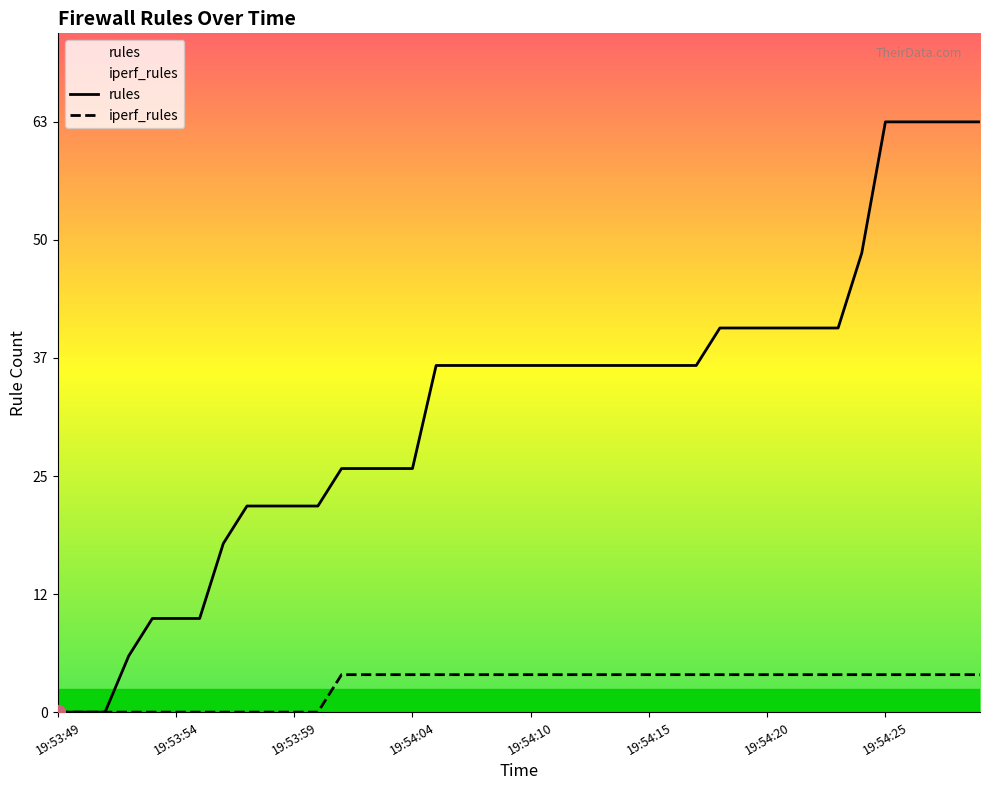

What is the average value of the rules series?

32